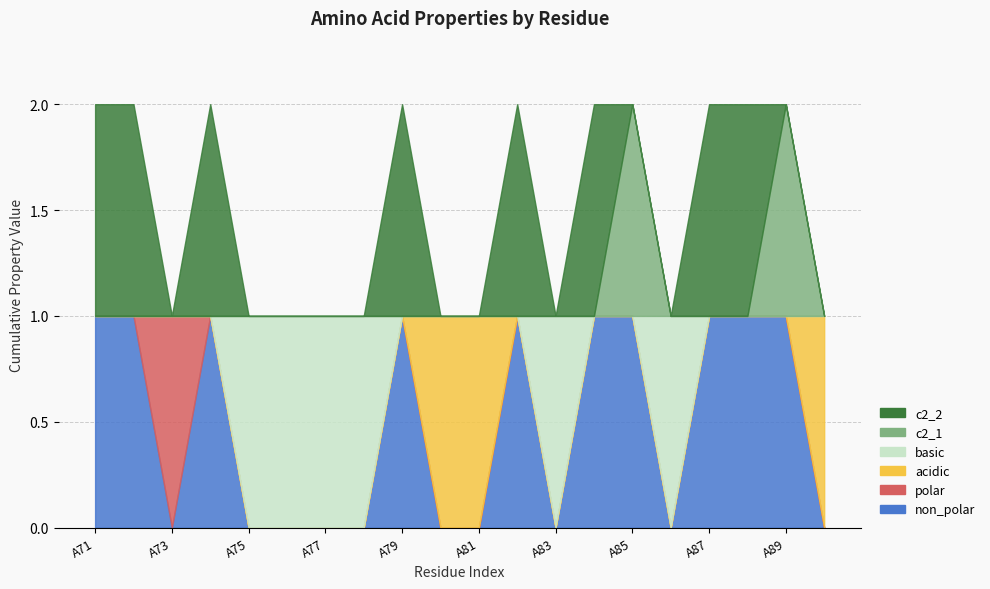

Is the value of c2_2 at A74 greater than the value of polar at A81?

Yes